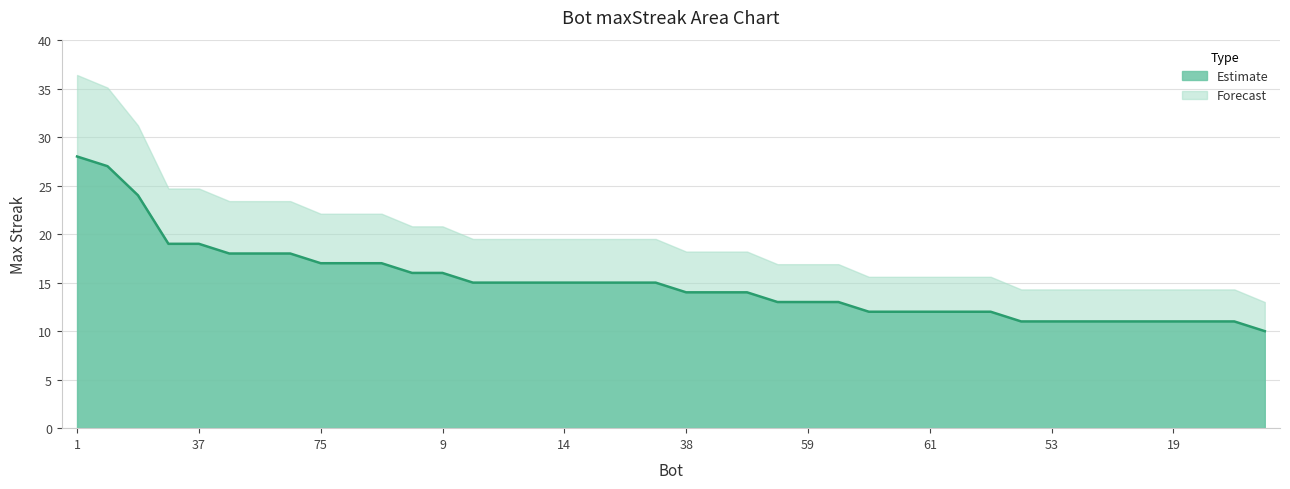

What is the label of the 27th point from the right?

88